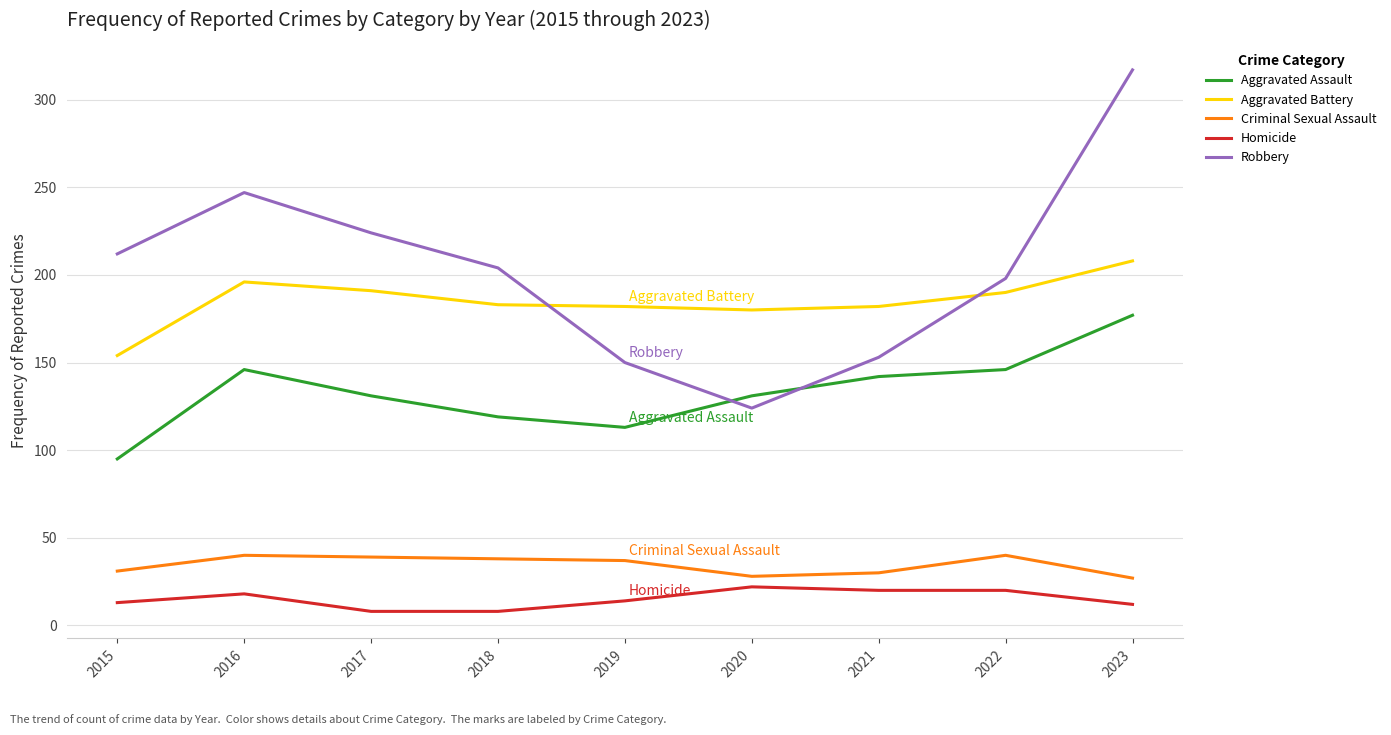

What is the difference between the second highest and minimum values in the Criminal Sexual Assault series?

13